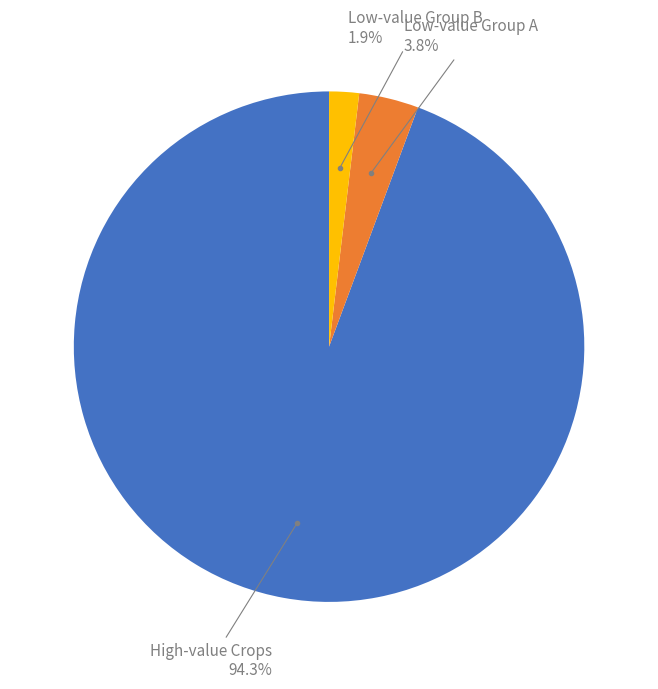

Is there any slice that represents more than half of the pie?

Yes